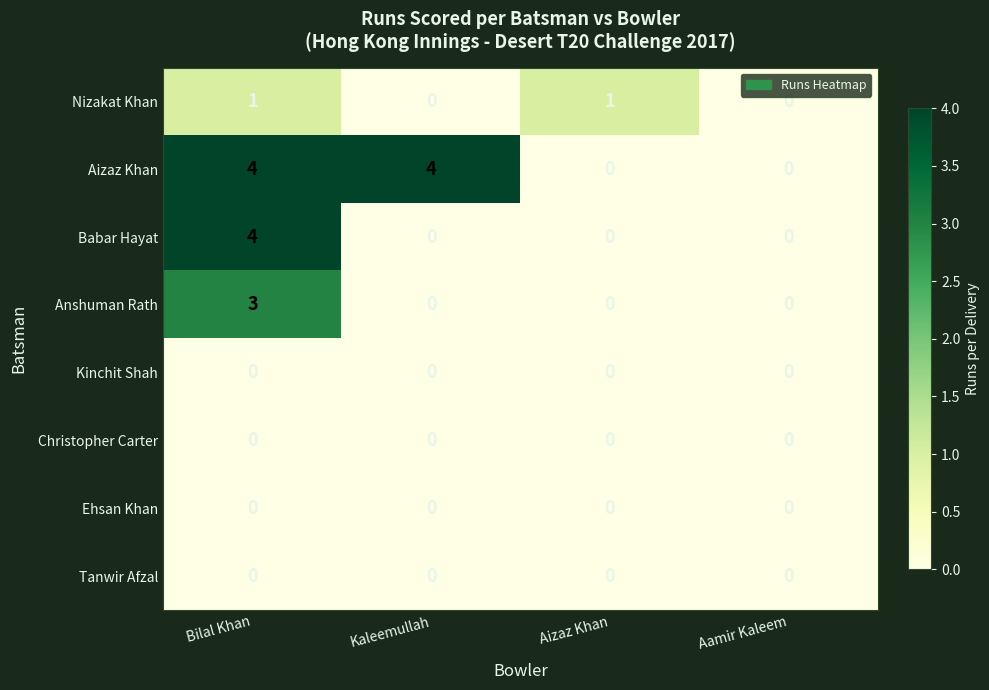

Which category has the highest value in the Anshuman Rath series?

Bilal Khan